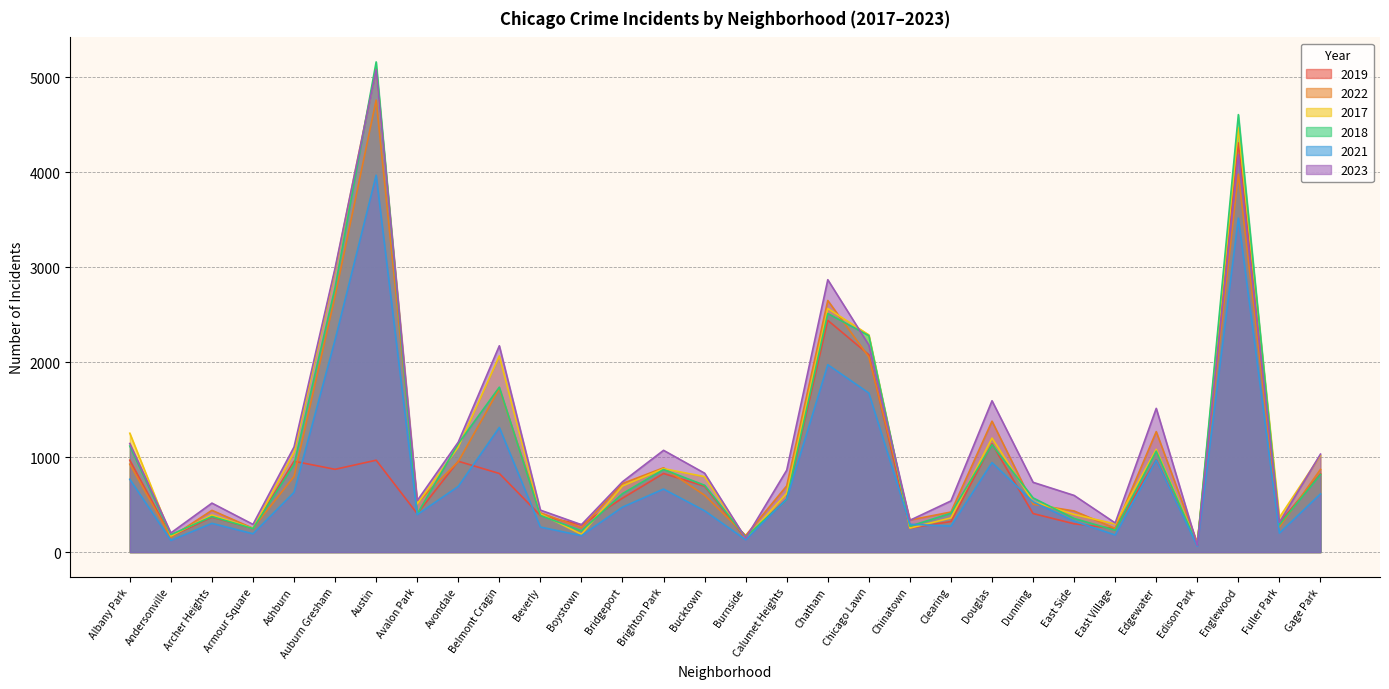

Reading left to right, list all the values displayed in this chart.

2019: Albany Park=968	Andersonville=166	Archer Heights=368	Armour Square=249	Ashburn=957	Auburn Gresham=872	Austin=968	Avalon Park=405	Avondale=957	Belmont Cragin=828	Beverly=385	Boystown=287	Bridgeport=568	Brighton Park=828	Bucktown=694	Burnside=142	Calumet Heights=561	Chatham=2441	Chicago Lawn=2079	Chinatown=253	Clearing=322	Douglas=1140	Dunning=406	East Side=298	East Village=248	Edgewater=972	Edison Park=77	Englewood=4310	Fuller Park=308	Gage Park=825
2022: Albany Park=926	Andersonville=157	Archer Heights=440	Armour Square=251	Ashburn=797	Auburn Gresham=2698	Austin=4761	Avalon Park=522	Avondale=953	Belmont Cragin=1720	Beverly=414	Boystown=258	Bridgeport=722	Brighton Park=888	Bucktown=599	Burnside=175	Calumet Heights=698	Chatham=2650	Chicago Lawn=2055	Chinatown=338	Clearing=422	Douglas=1379	Dunning=504	East Side=433	East Village=250	Edgewater=1269	Edison Park=99	Englewood=3981	Fuller Park=263	Gage Park=871
2017: Albany Park=1252	Andersonville=171	Archer Heights=391	Armour Square=250	Ashburn=1053	Auburn Gresham=2973	Austin=5096	Avalon Park=508	Avondale=1107	Belmont Cragin=2066	Beverly=403	Boystown=188	Bridgeport=697	Brighton Park=879	Bucktown=795	Burnside=145	Calumet Heights=620	Chatham=2566	Chicago Lawn=2288	Chinatown=253	Clearing=360	Douglas=1201	Dunning=531	East Side=397	East Village=296	Edgewater=1082	Edison Park=87	Englewood=4471	Fuller Park=365	Gage Park=1019
2018: Albany Park=1117	Andersonville=184	Archer Heights=374	Armour Square=248	Ashburn=924	Auburn Gresham=2787	Austin=5163	Avalon Park=401	Avondale=1142	Belmont Cragin=1737	Beverly=386	Boystown=224	Bridgeport=616	Brighton Park=870	Bucktown=704	Burnside=160	Calumet Heights=554	Chatham=2513	Chicago Lawn=2280	Chinatown=273	Clearing=409	Douglas=1131	Dunning=571	East Side=354	East Village=230	Edgewater=1063	Edison Park=75	Englewood=4608	Fuller Park=289	Gage Park=817
2021: Albany Park=767	Andersonville=123	Archer Heights=303	Armour Square=193	Ashburn=630	Auburn Gresham=2237	Austin=3970	Avalon Park=395	Avondale=692	Belmont Cragin=1313	Beverly=264	Boystown=173	Bridgeport=474	Brighton Park=664	Bucktown=435	Burnside=130	Calumet Heights=559	Chatham=1974	Chicago Lawn=1675	Chinatown=293	Clearing=274	Douglas=943	Dunning=530	East Side=326	East Village=180	Edgewater=969	Edison Park=62	Englewood=3518	Fuller Park=200	Gage Park=613
2023: Albany Park=1144	Andersonville=202	Archer Heights=516	Armour Square=292	Ashburn=1107	Auburn Gresham=2992	Austin=5082	Avalon Park=542	Avondale=1158	Belmont Cragin=2173	Beverly=442	Boystown=289	Bridgeport=741	Brighton Park=1072	Bucktown=831	Burnside=146	Calumet Heights=863	Chatham=2869	Chicago Lawn=2181	Chinatown=335	Clearing=539	Douglas=1594	Dunning=735	East Side=597	East Village=307	Edgewater=1514	Edison Park=72	Englewood=4185	Fuller Park=314	Gage Park=1032